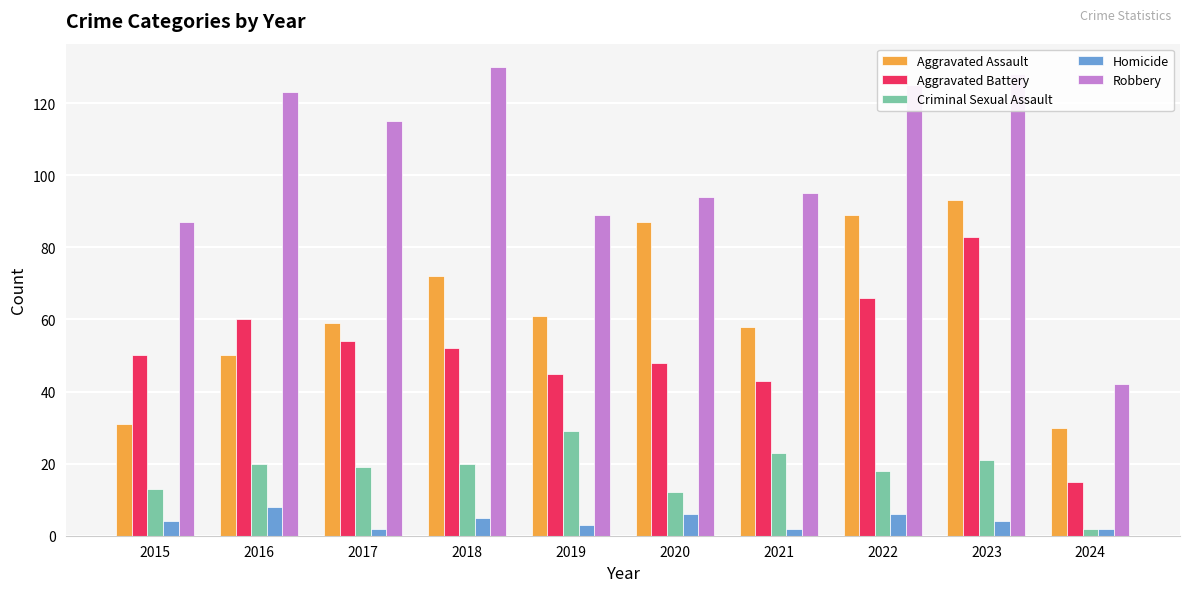

Is the value of Aggravated Battery at 2016 greater than the value of Robbery at 2016?

No